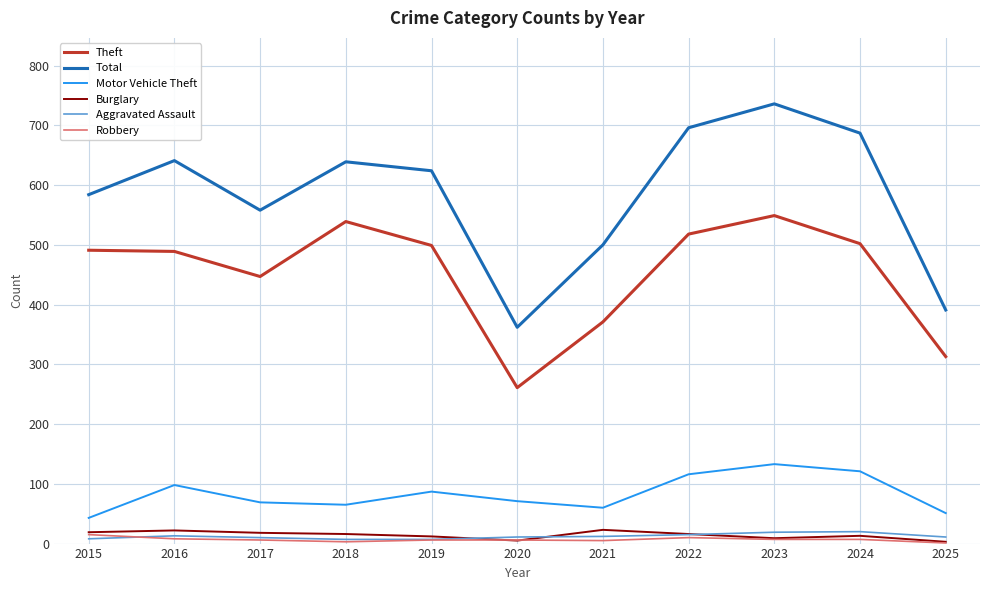

The Motor Vehicle Theft series shows 87 at 2023. True or false?

False